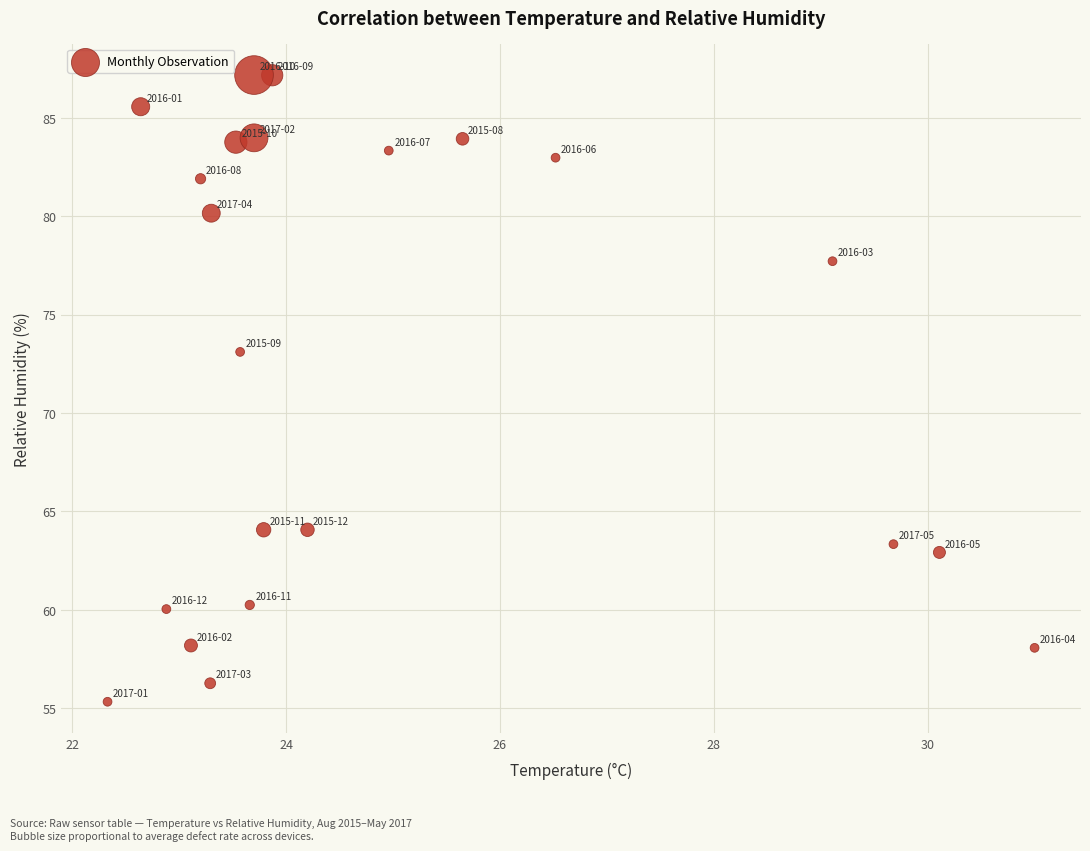

What Y value in the scatter plot is closest to 71?

73.1